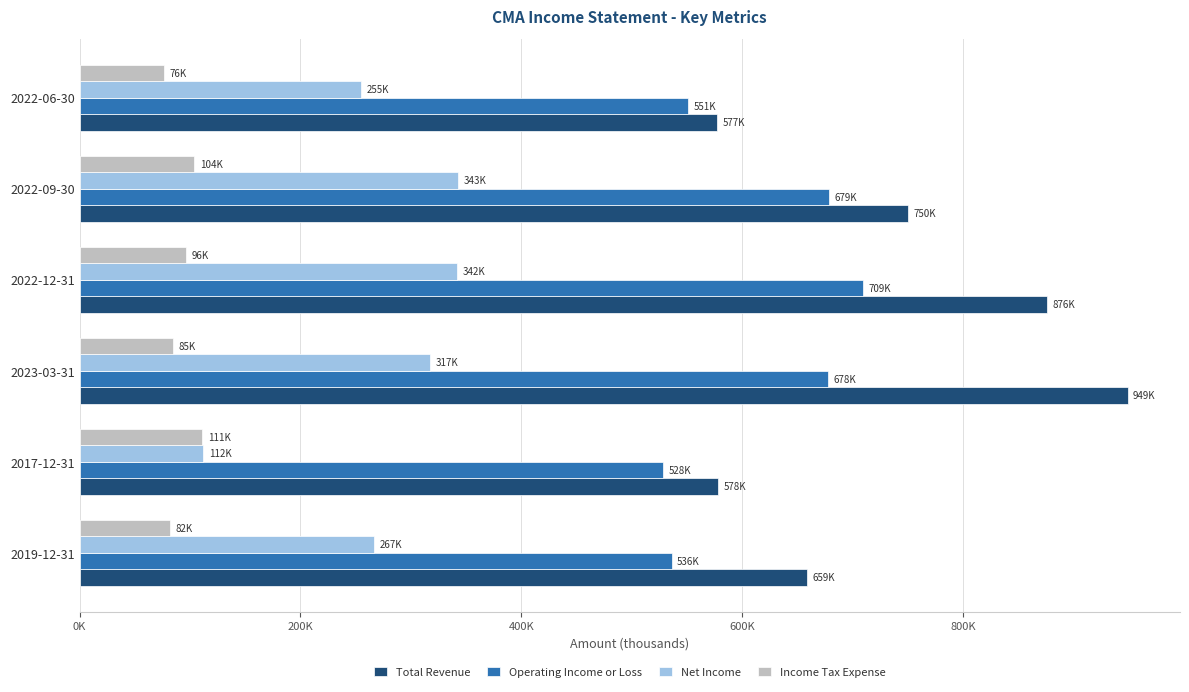

What are all the series names shown in the legend?

Total Revenue, Operating Income or Loss, Net Income, Income Tax Expense